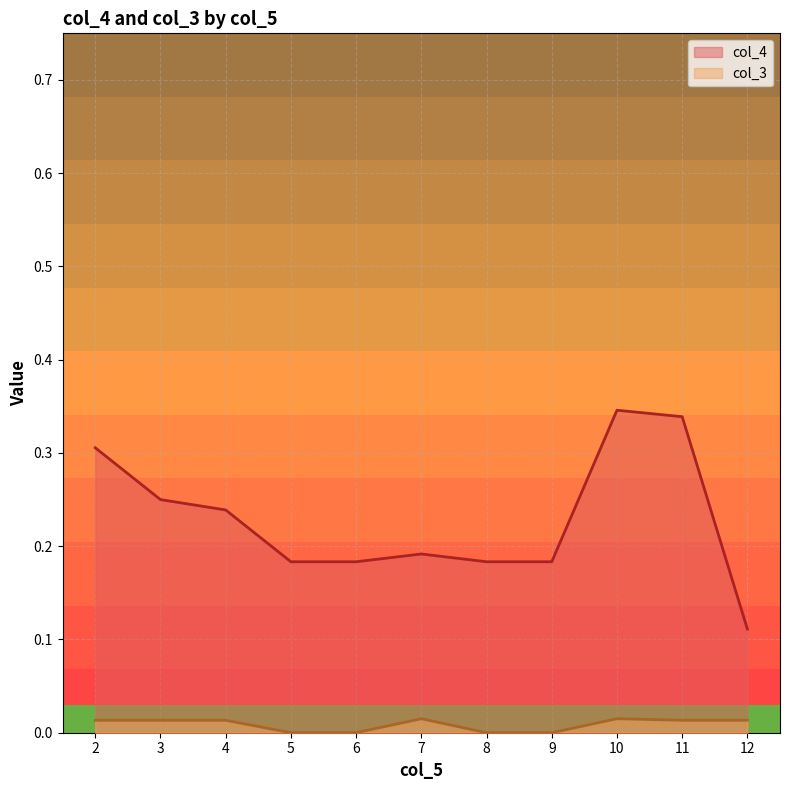

At 9, list the series in order from largest to smallest.

col_4, col_3